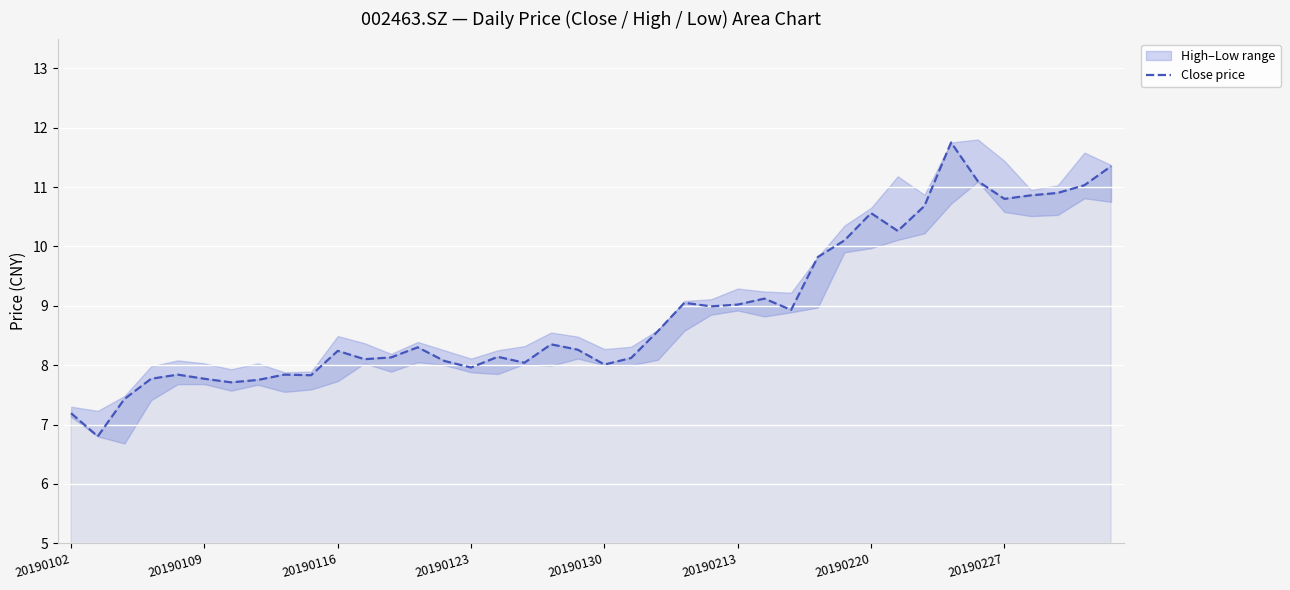

Reading left to right, what are all the values shown in this chart?

7.2	6.8	7.4	7.8	7.8	7.8	7.7	7.8	7.8	7.8	8.2	8.1	8.1	8.3	8.1	8.0	8.1	8.0	8.3	8.3	8.0	8.1	8.6	9.1	9.0	9.0	9.1	8.9	9.8	10.1	10.6	10.3	10.7	11.8	11.1	10.8	10.9	10.9	11.0	11.3